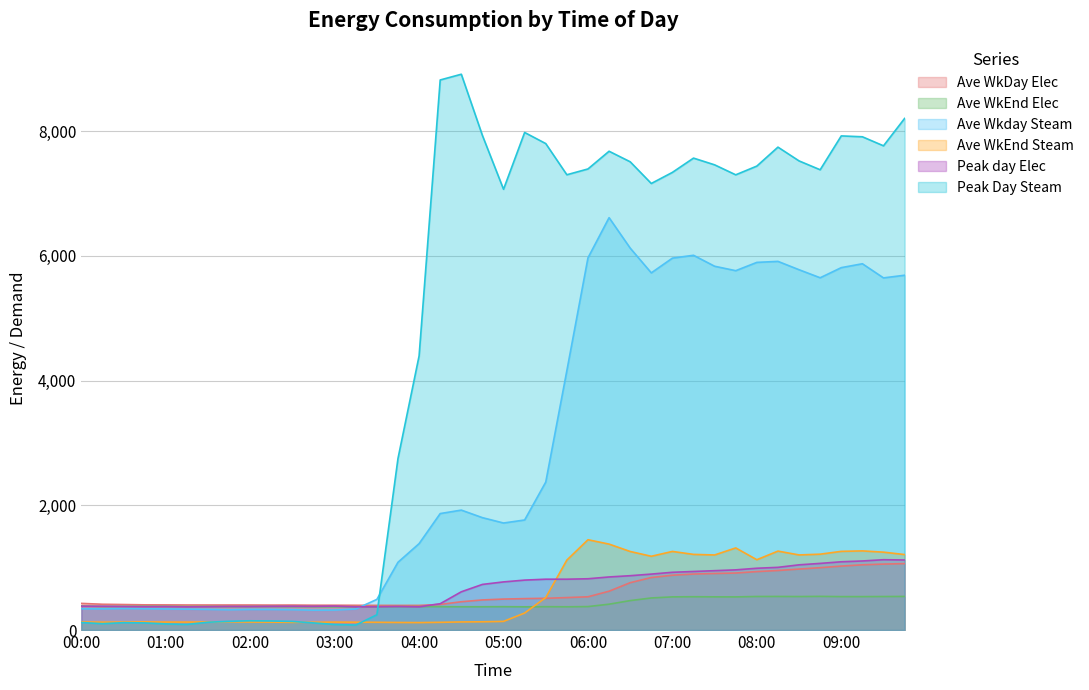

At which category is the sum across all series the highest?

09:45